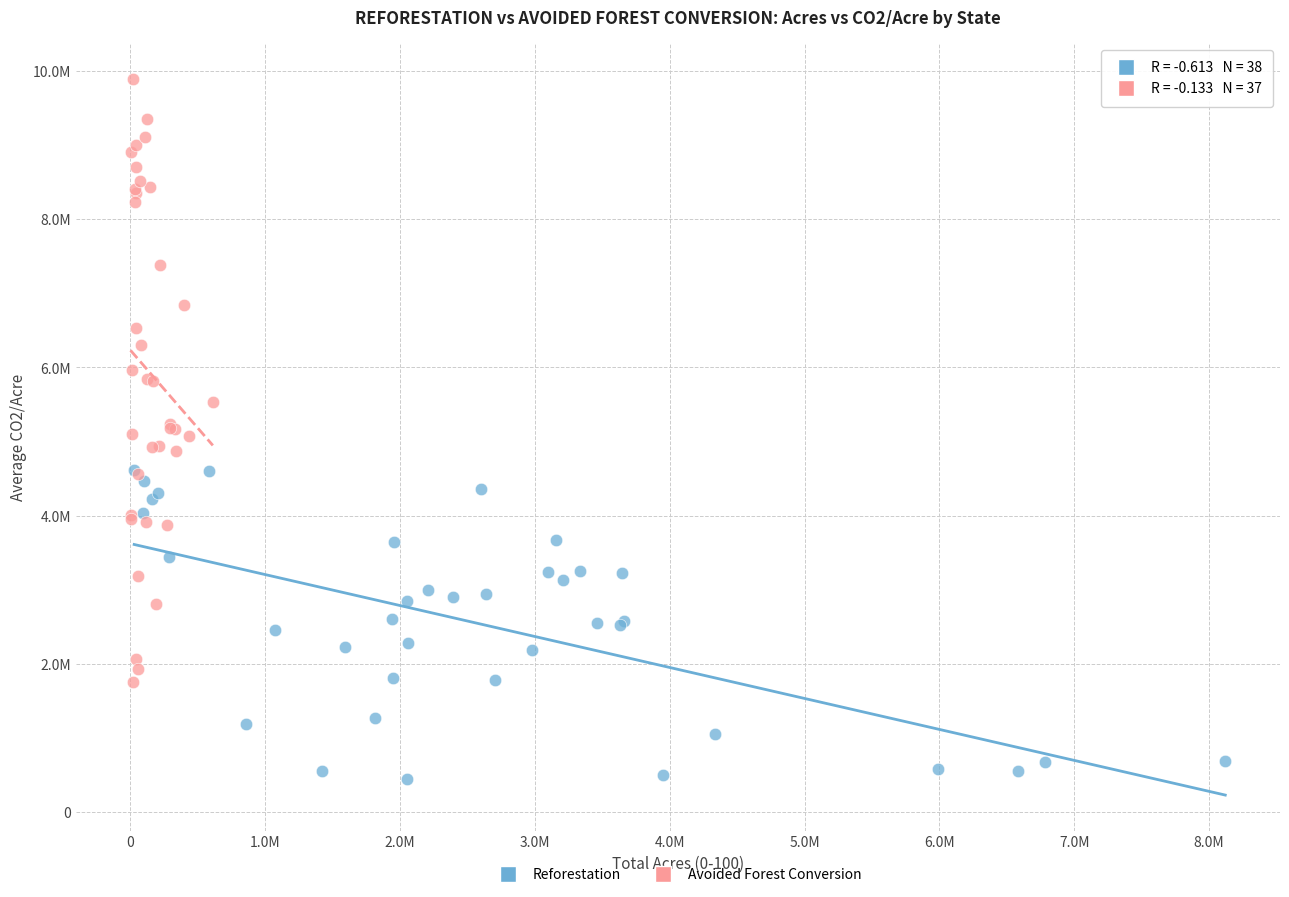

What are all the series names shown in the legend?

Reforestation, Avoided Forest Conversion